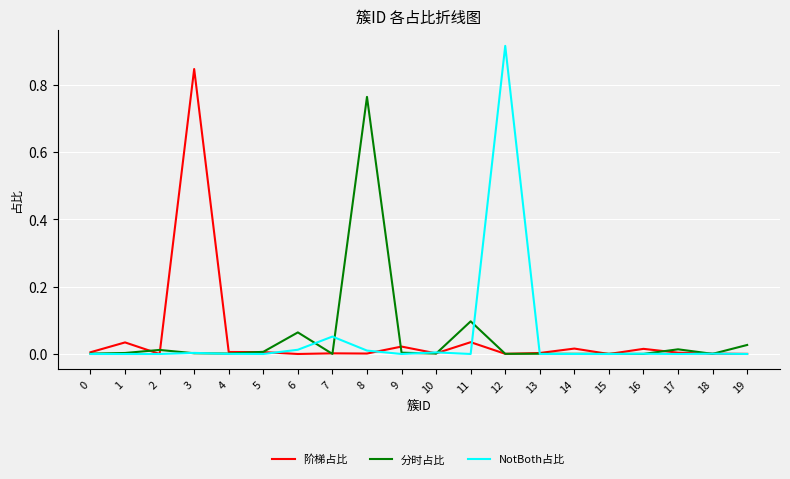

Which category has the highest value across all series?

12